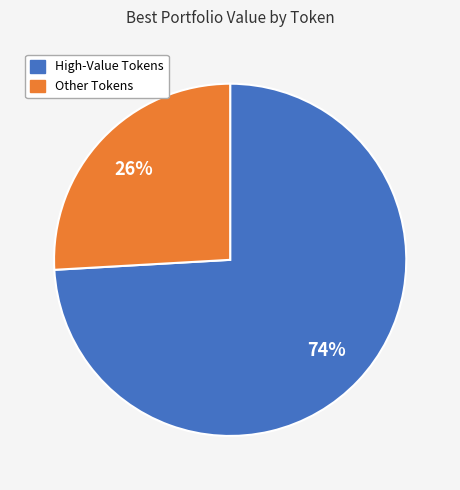

Is there any slice that represents more than half of the pie?

Yes